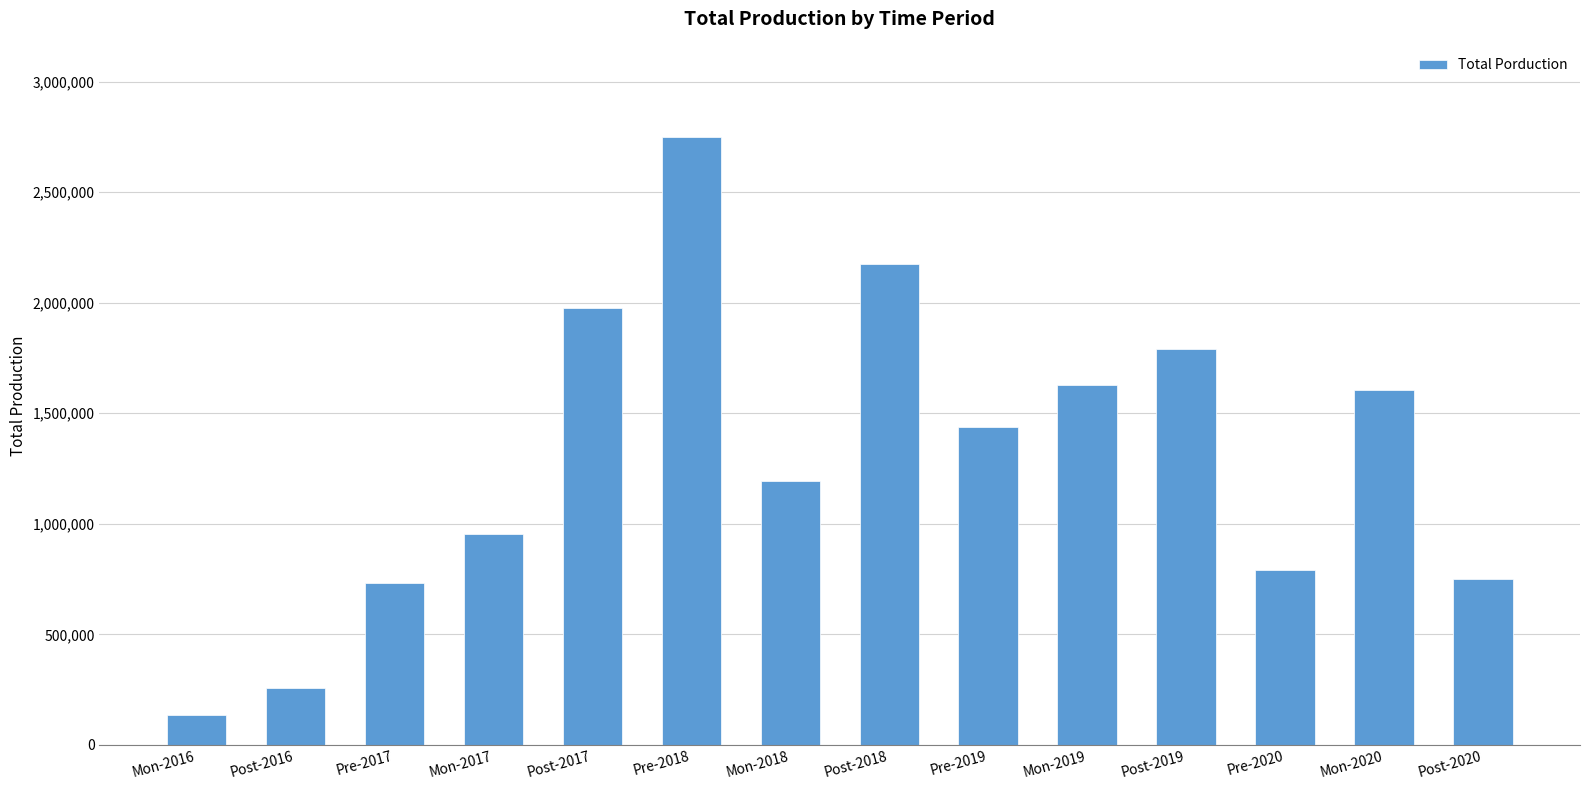

How many series are shown in this chart?

1